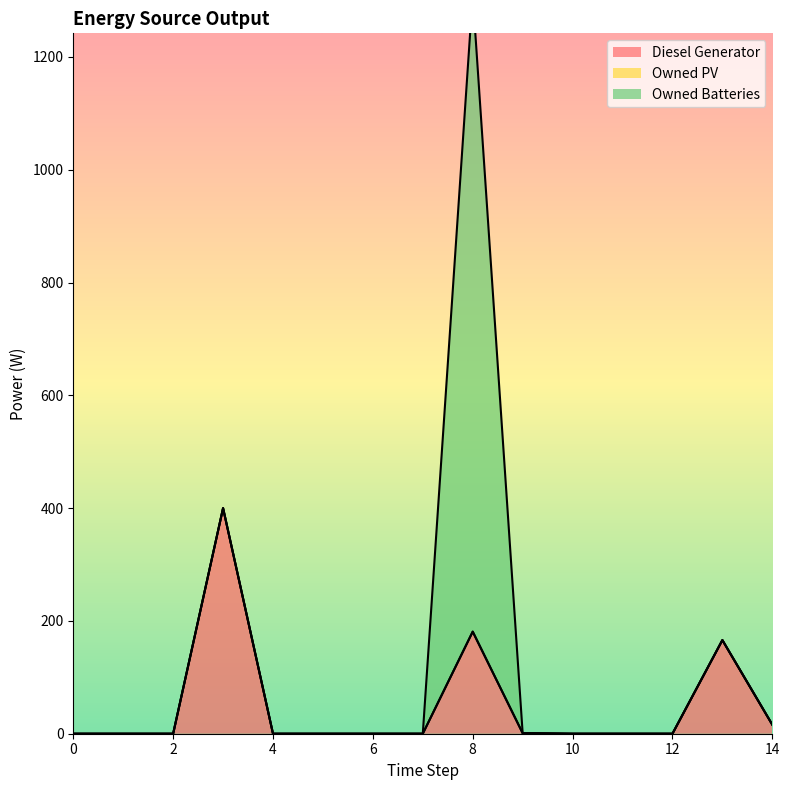

What is the sum of the Diesel Generator values at 9 and 13?

167